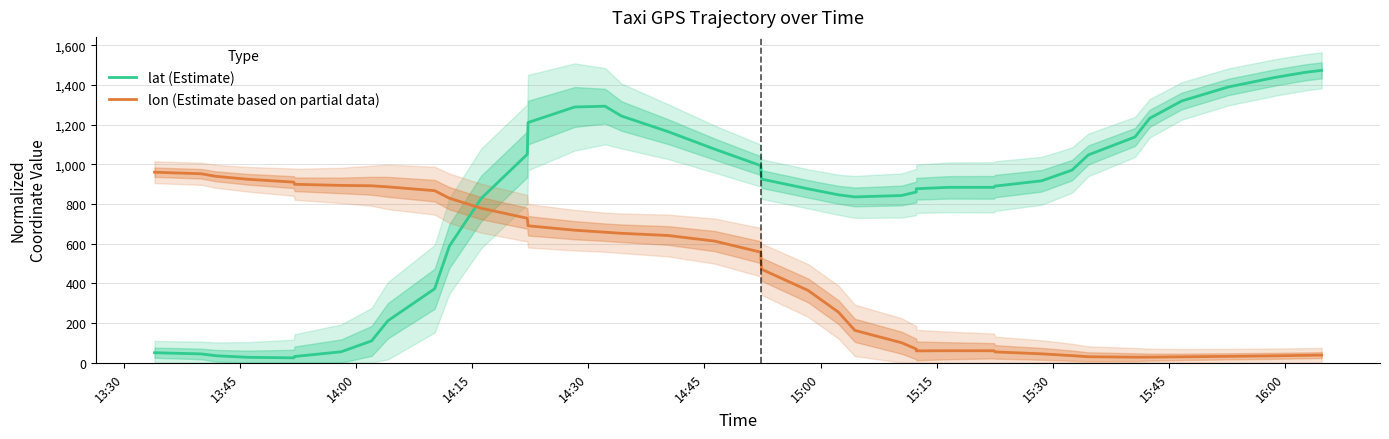

List the series in order of their peak value, highest first.

lat (Estimate), lon (Estimate based on partial data)